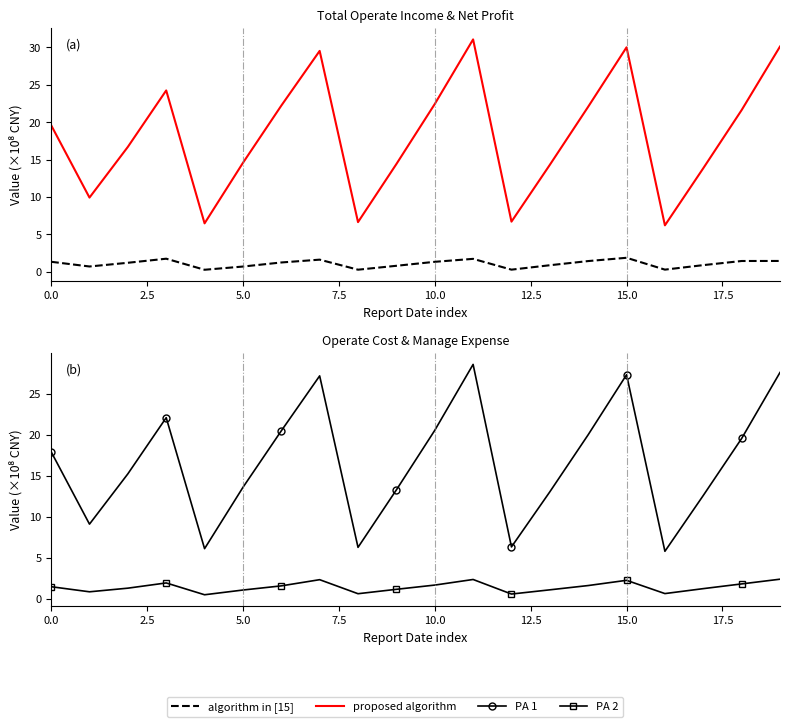

What is the value of the PA 2 point at the 11th from the left?

1.7